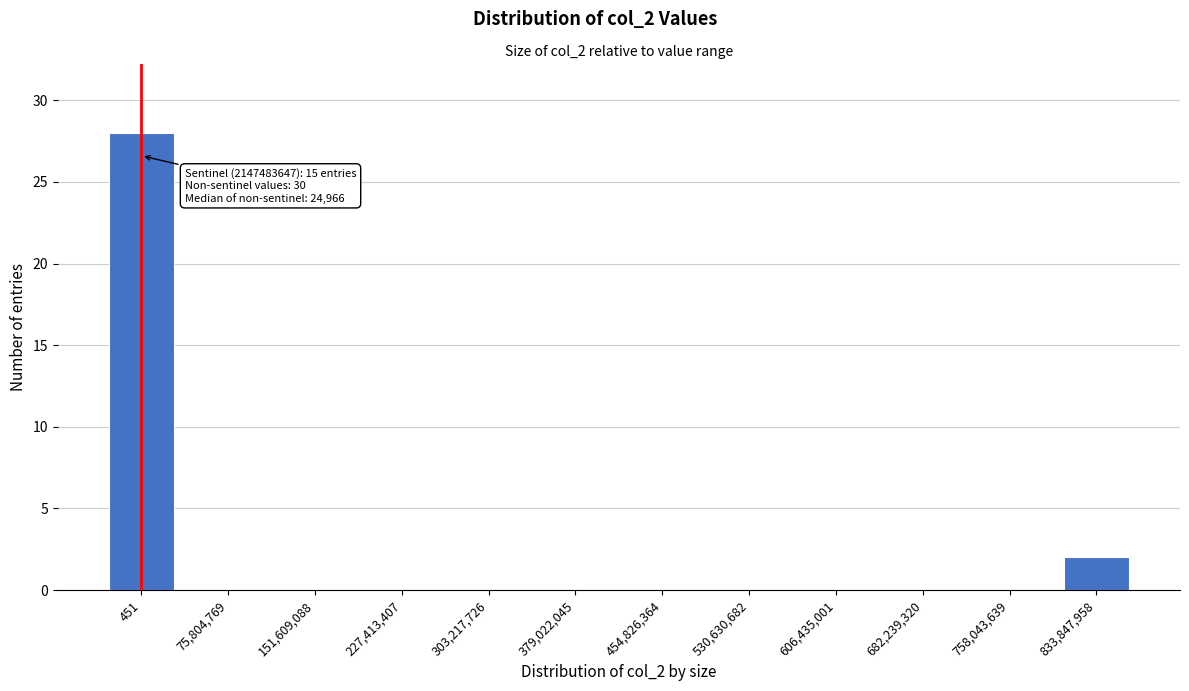

Reading left to right, what are all the values shown in this chart?

451=28	75,804,769=0	151,609,088=0	227,413,407=0	303,217,726=0	379,022,045=0	454,826,364=0	530,630,682=0	606,435,001=0	682,239,320=0	758,043,639=0	833,847,958=2